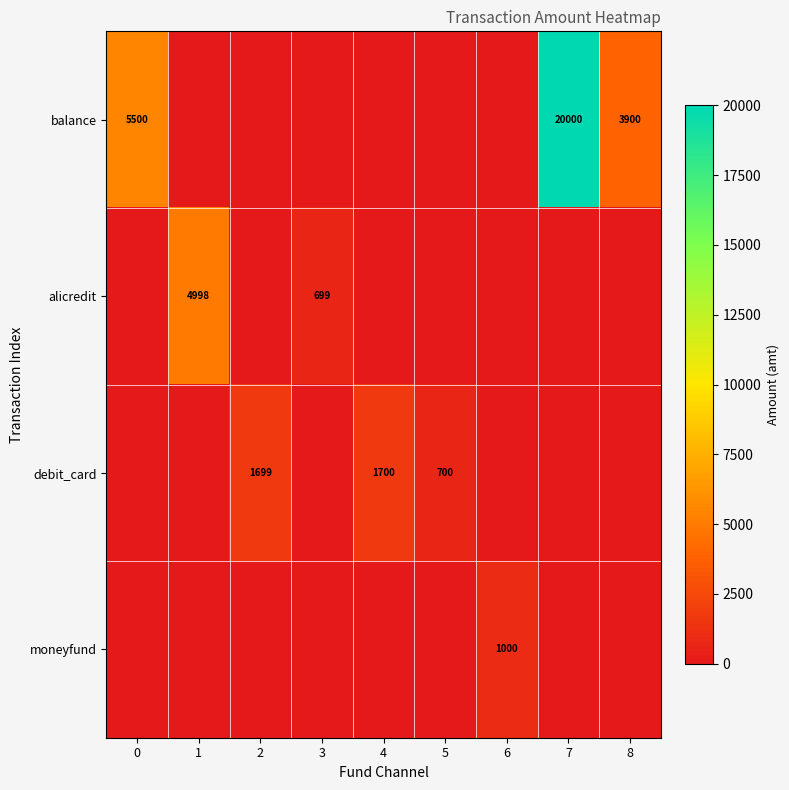

What is the total value across all series at 3?

699